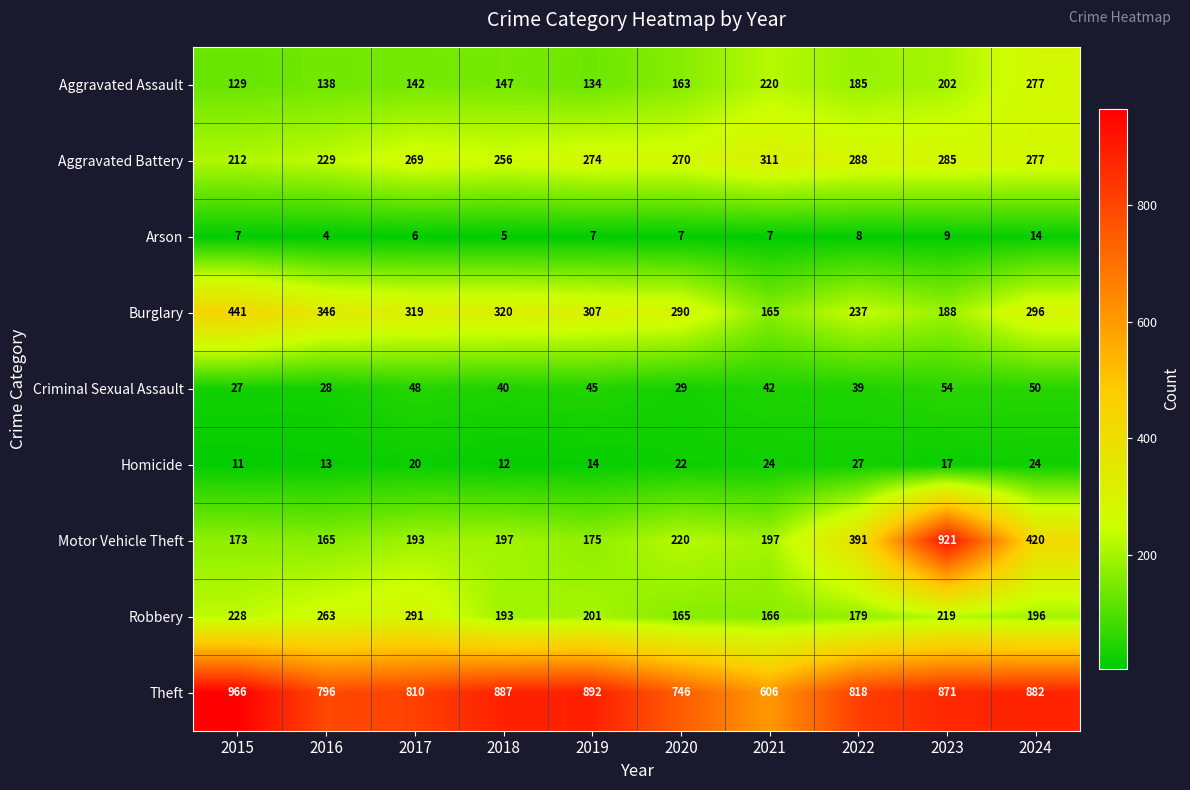

What is the sum of the Robbery values at 2018 and 2024?

389